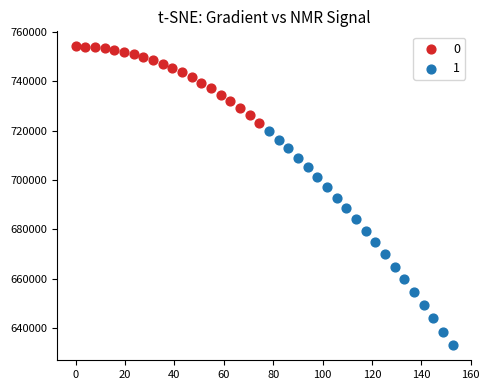

Which series contains the lowest Y value?

1